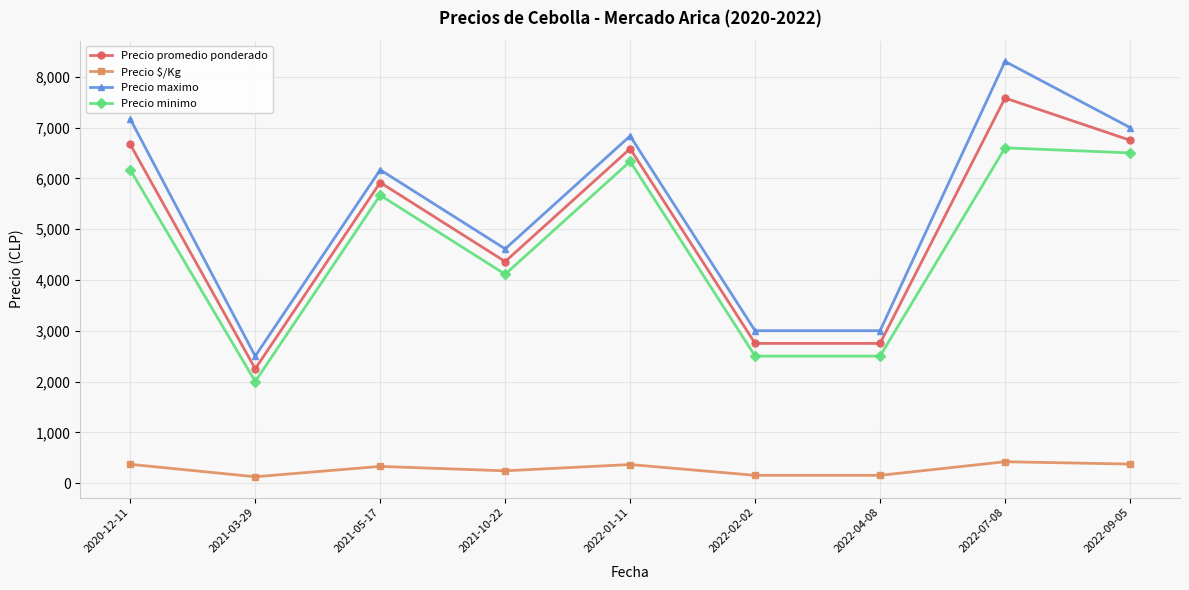

Where is Precio minimo nearest to the value 4300?

2021-10-22